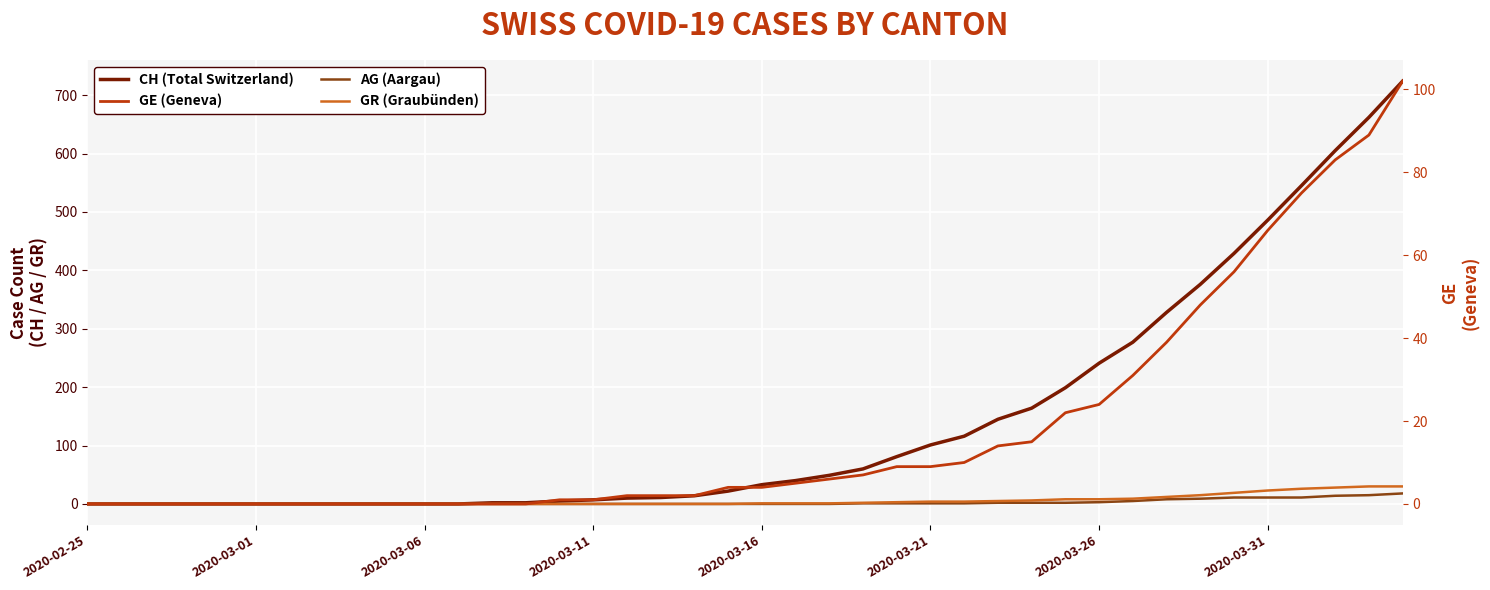

What is the maximum value shown in the chart?

724